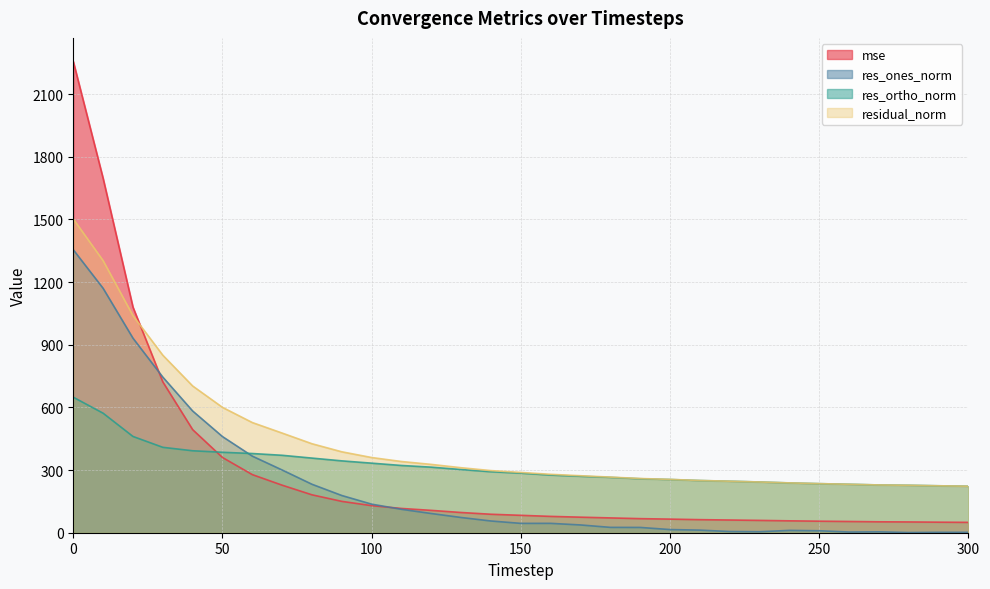

In res_ones_norm, how many points are higher than both neighbors (excluding endpoints)?

4